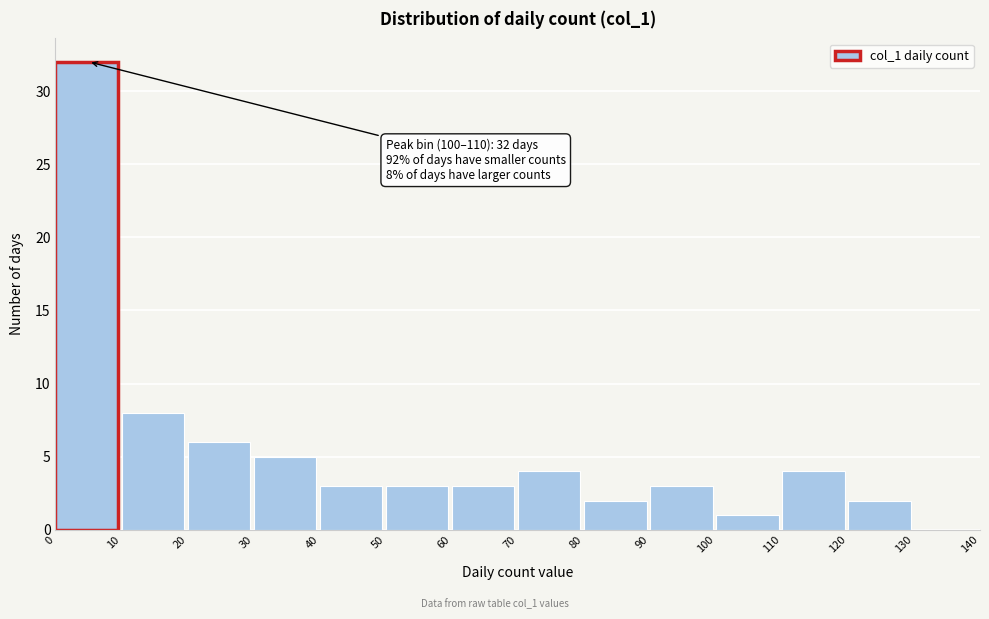

Which range on the x-axis has the tallest bar?

0 to 10